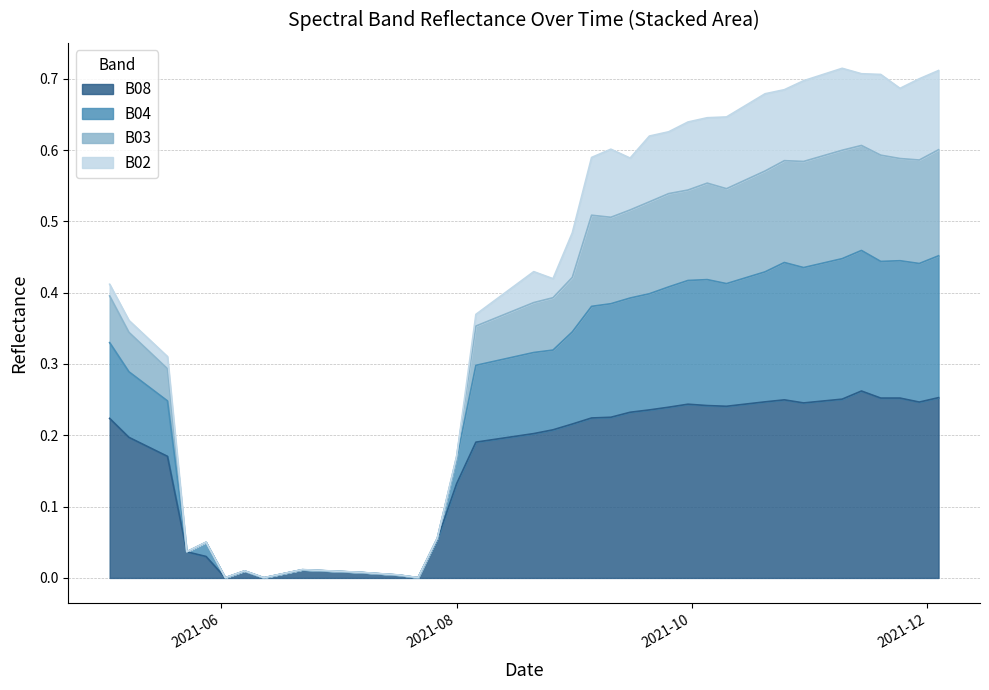

True or false: B04 and B08 cross at least once.

False